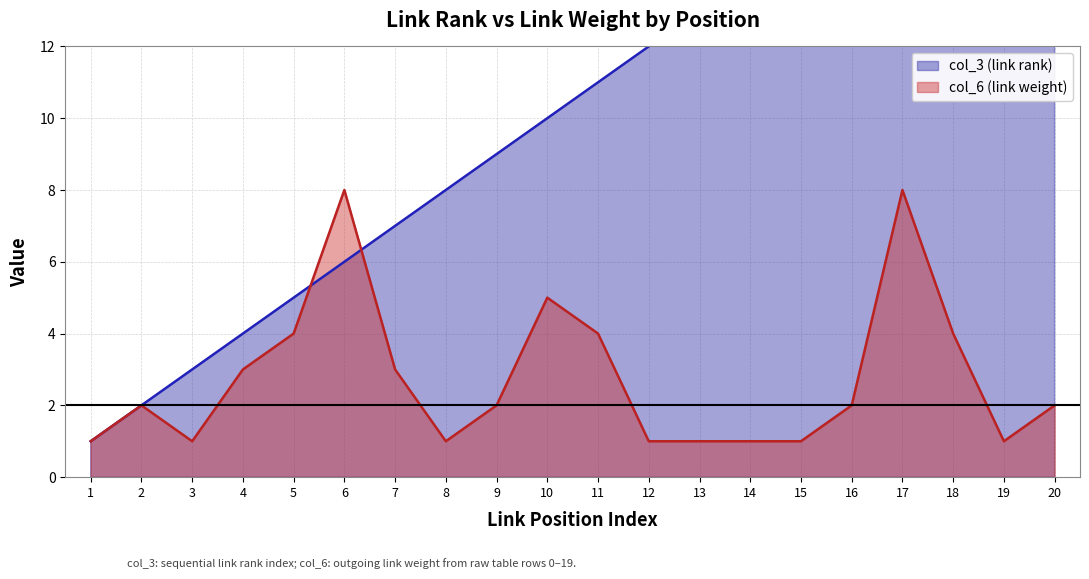

Reading left to right, what are all the values shown in this chart?

col_3 (link rank): 1=1	2=2	3=3	4=4	5=5	6=6	7=7	8=8	9=9	10=10	11=11	12=12	13=13	14=14	15=15	16=16	17=17	18=18	19=19	20=20
col_6 (link weight): 1=1	2=2	3=1	4=3	5=4	6=8	7=3	8=1	9=2	10=5	11=4	12=1	13=1	14=1	15=1	16=2	17=8	18=4	19=1	20=2